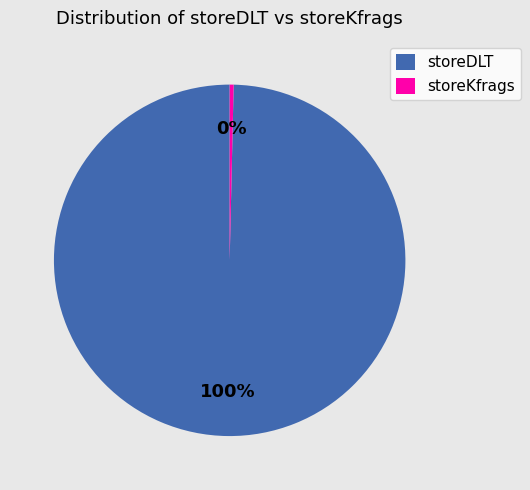

Does any single category account for the majority?

Yes